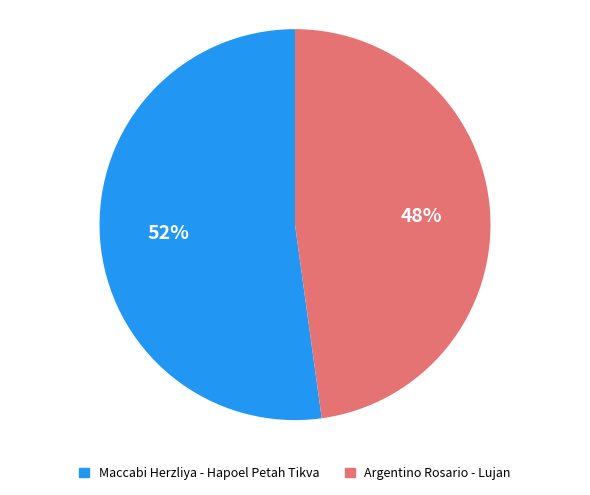

To the nearest percent, what portion does Maccabi Herzliya - Hapoel Petah Tikva represent?

52%